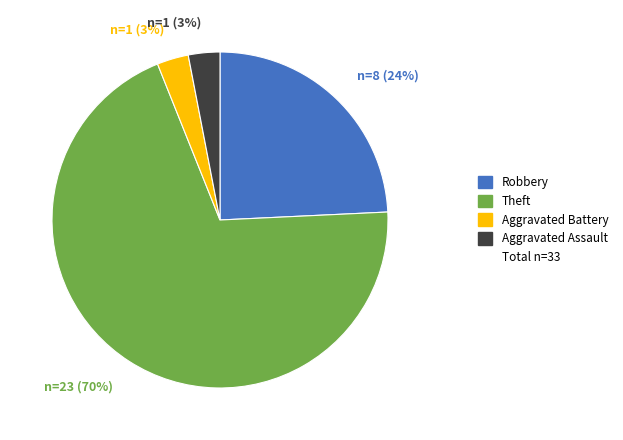

Is there a majority slice in this chart?

Yes